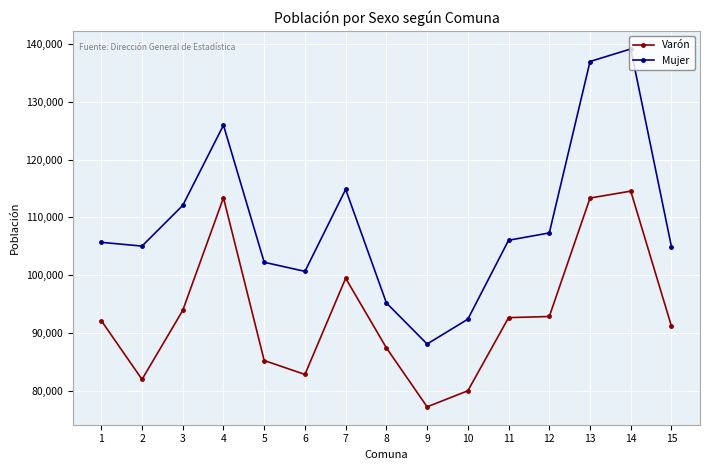

What is the maximum value for Varón?

114533